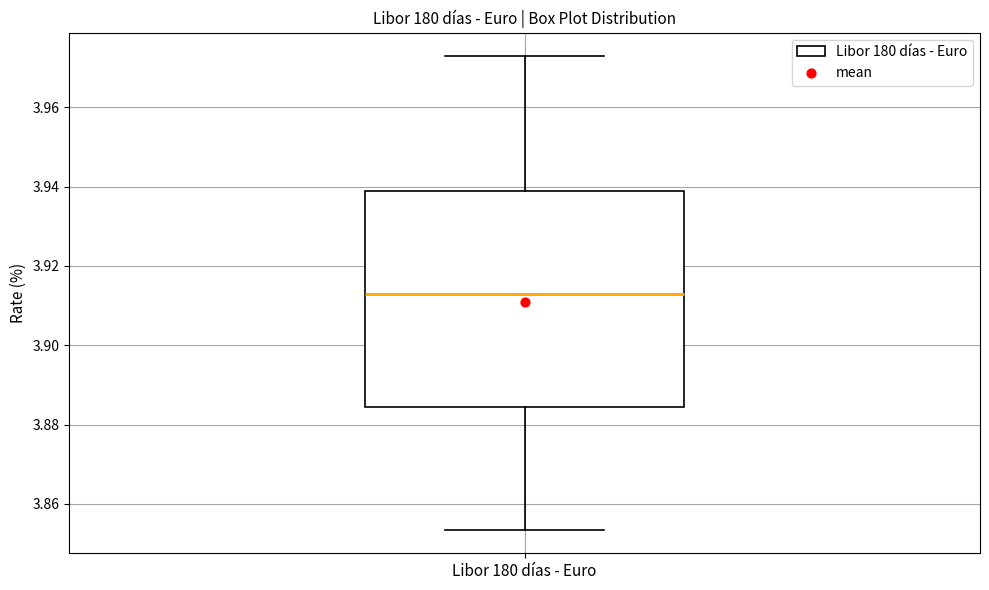

Where does the median line of the box for Libor 180 días - Euro sit on the y-axis? The values are not printed on the chart, so give them approximately, as read against the axis.

3.912